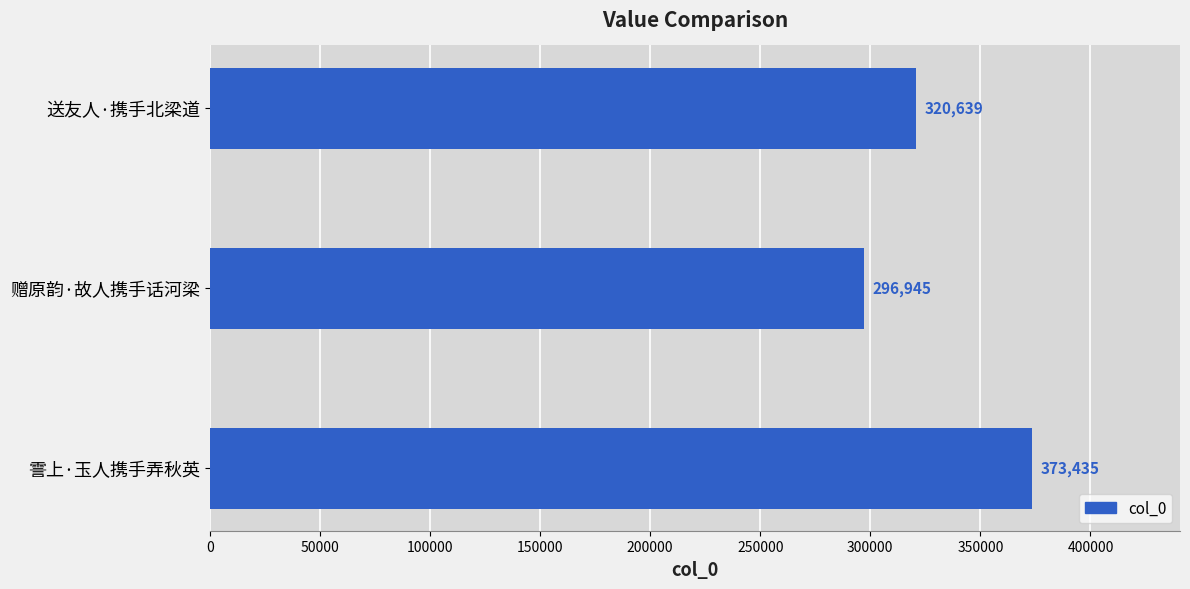

What is the difference between the values at 送友人·携手北梁道 and 霅上·玉人携手弄秋英?

52796